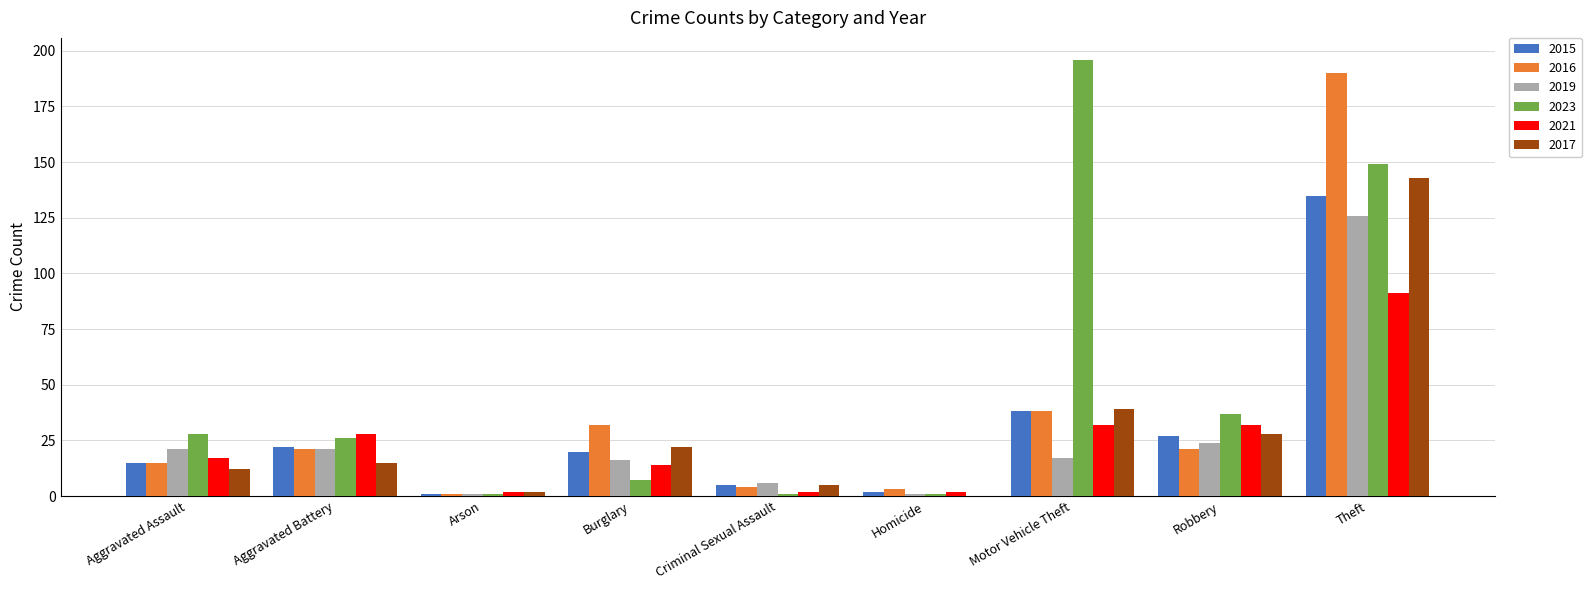

What is the sum of the 2015 values at Motor Vehicle Theft and Criminal Sexual Assault?

43